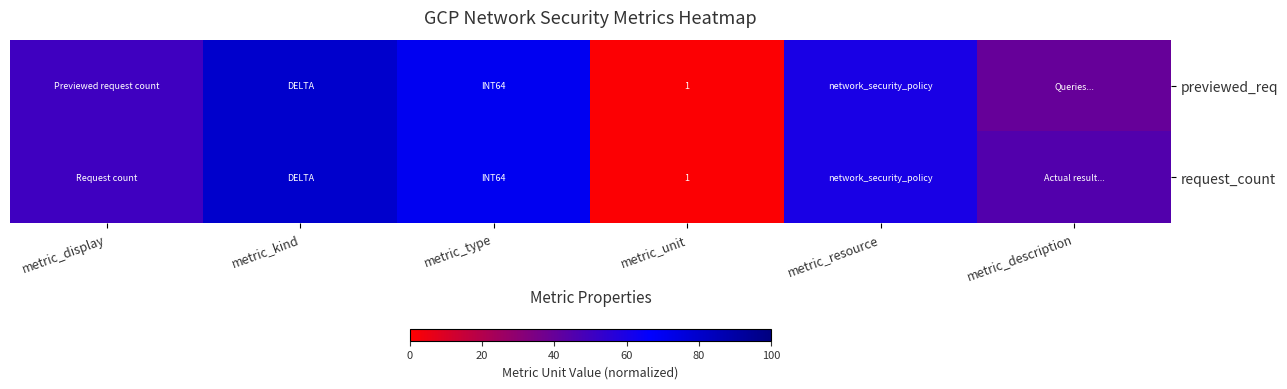

The value of previewed_req at metric_unit is 1. True or false?

True